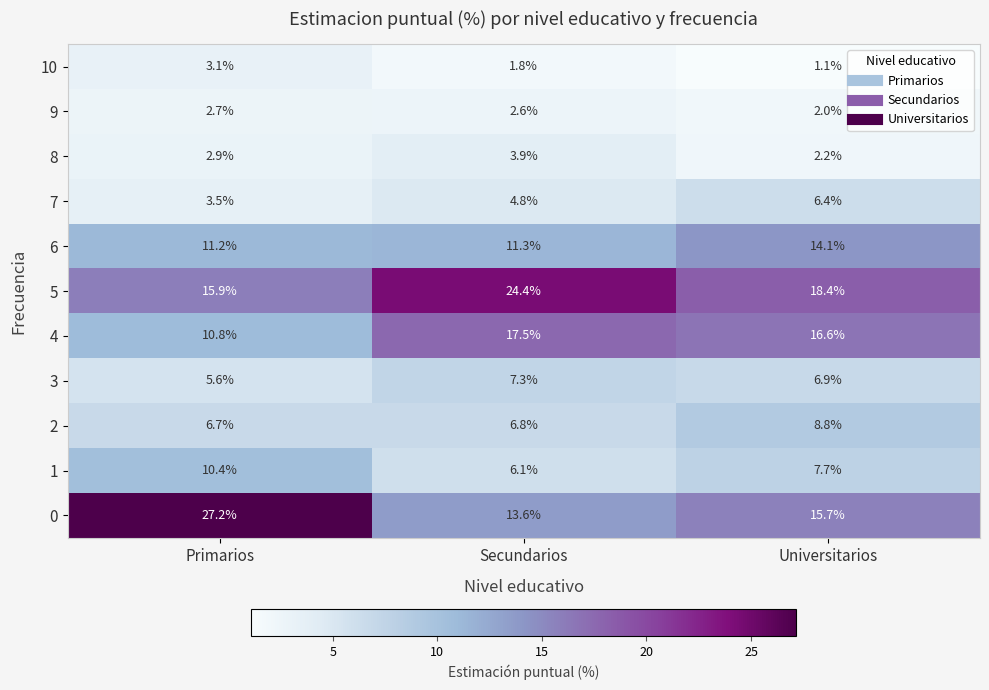

The 2 series shows 6.8 at Secundarios. True or false?

True